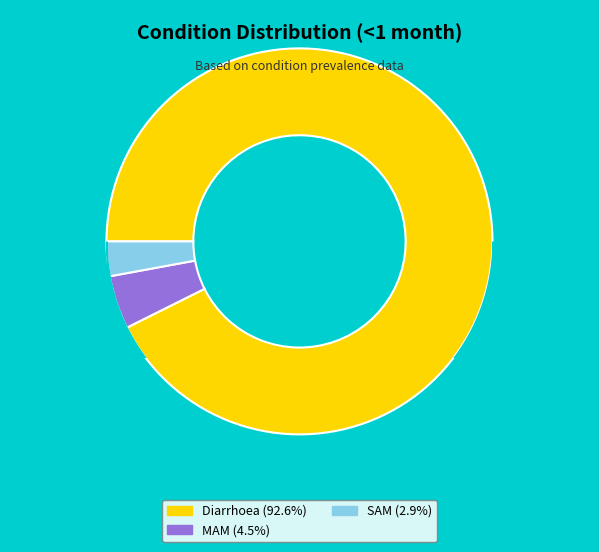

Rank the categories by value from highest to lowest.

Diarrhoea, MAM, SAM